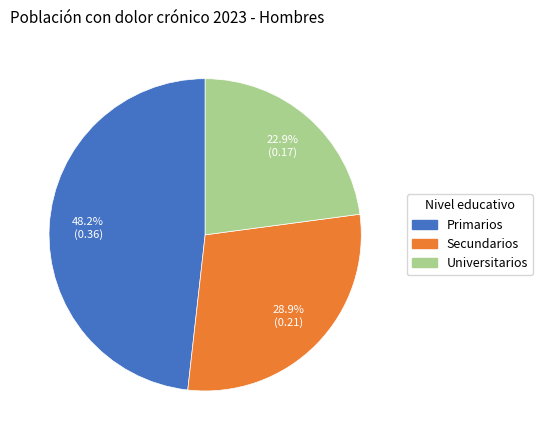

What is the total percentage of Primarios and Universitarios?

71.1%